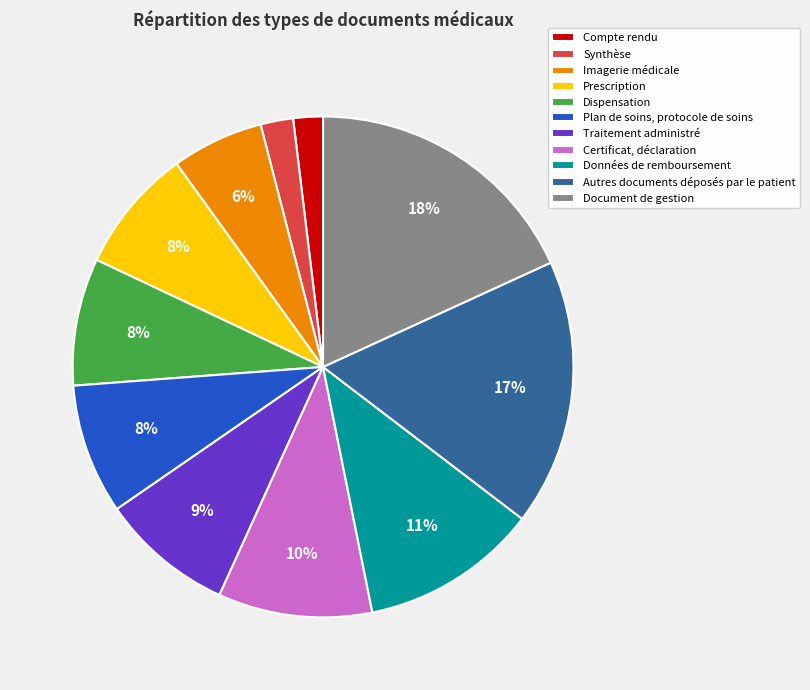

To the nearest percent, what is the difference between the largest and smallest slice percentages?

16%